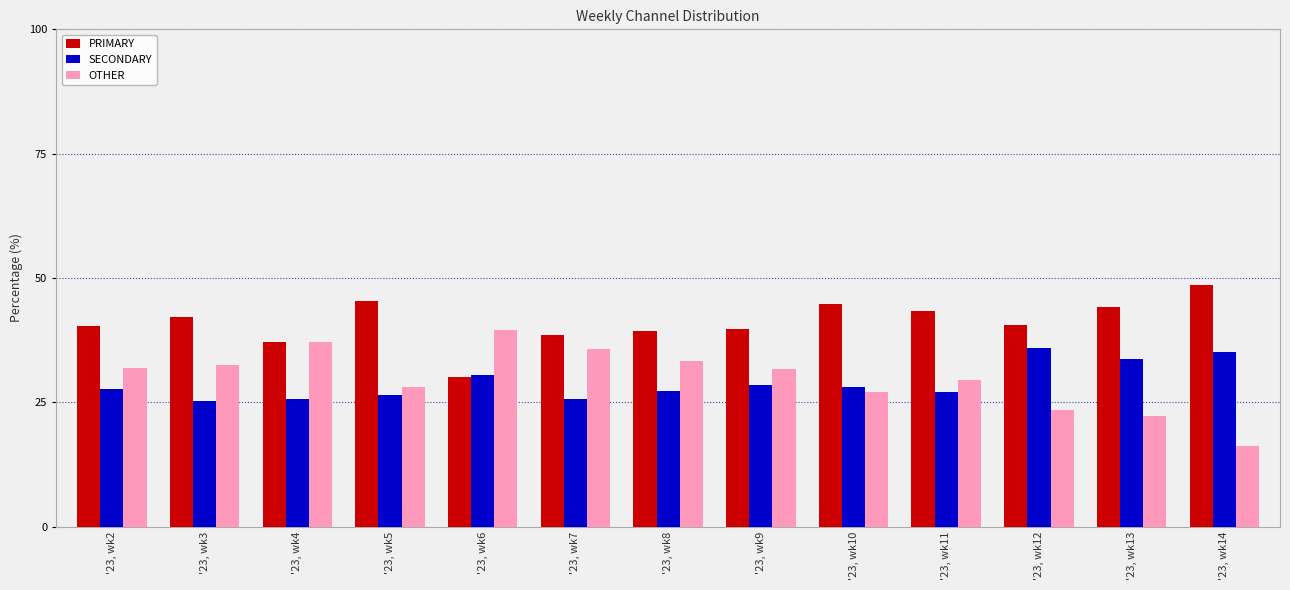

Count the number of categories in the chart.

13